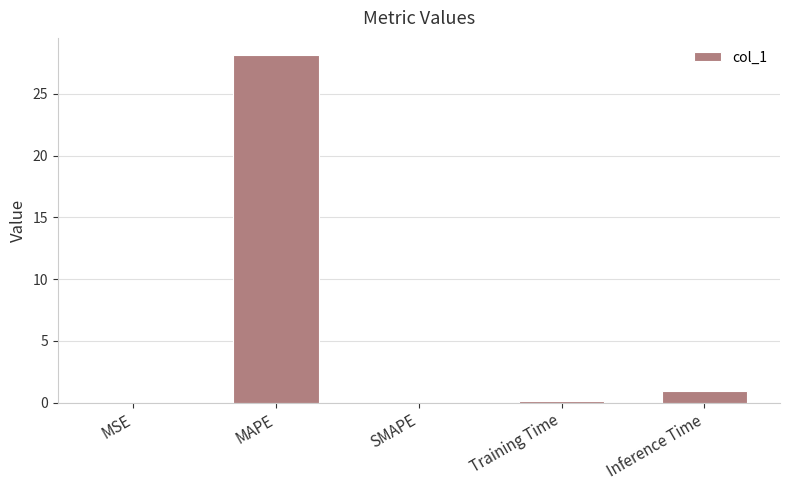

Count the number of data series in this chart.

1